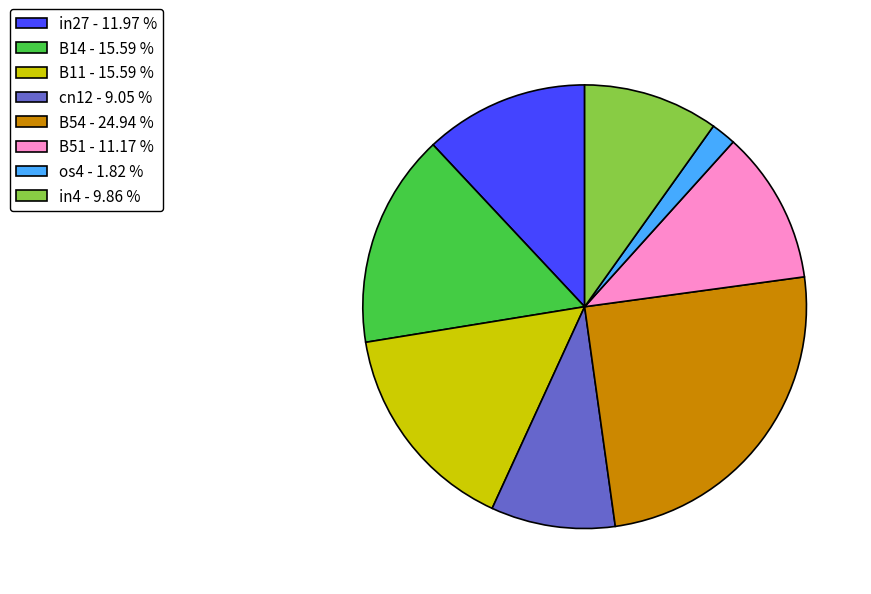

Is the sum of in27 - 11.97 % and B11 - 15.59 % greater than half?

No